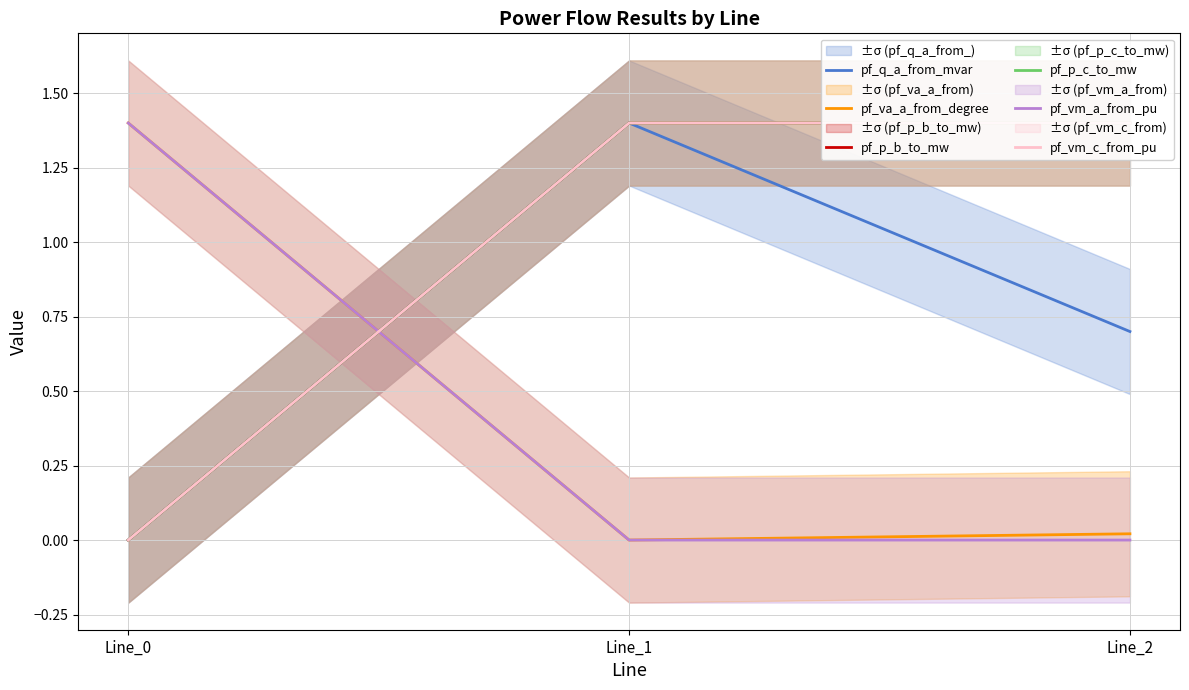

How many categories are shown in the chart?

3